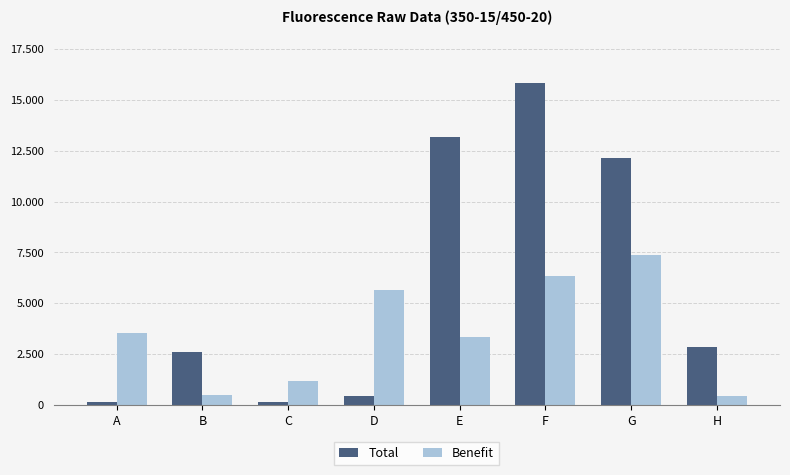

What are all the series names shown in the legend?

Total, Benefit